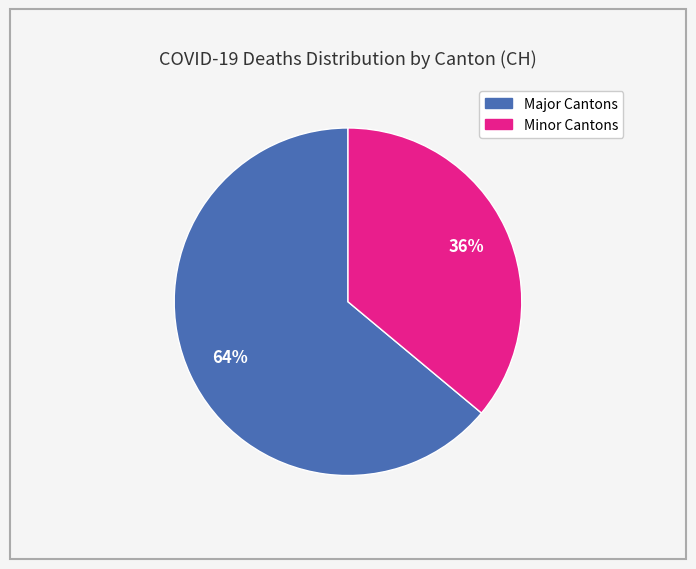

Is there a majority slice in this chart?

Yes